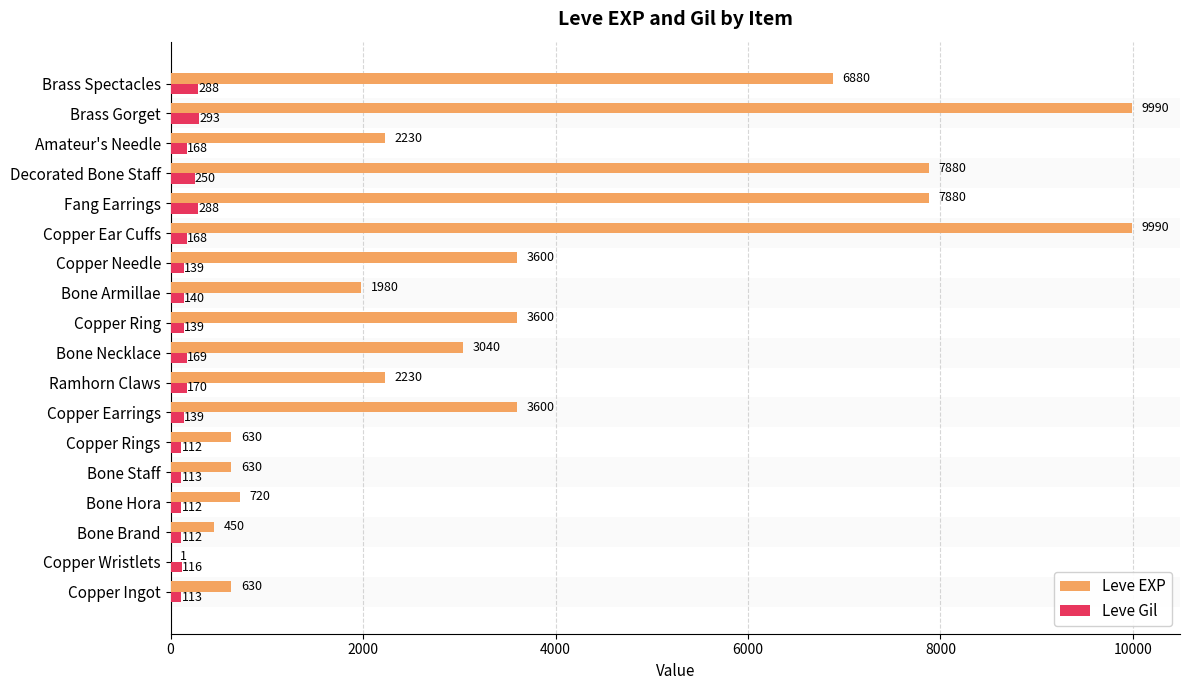

What is the maximum value for Leve EXP?

9990